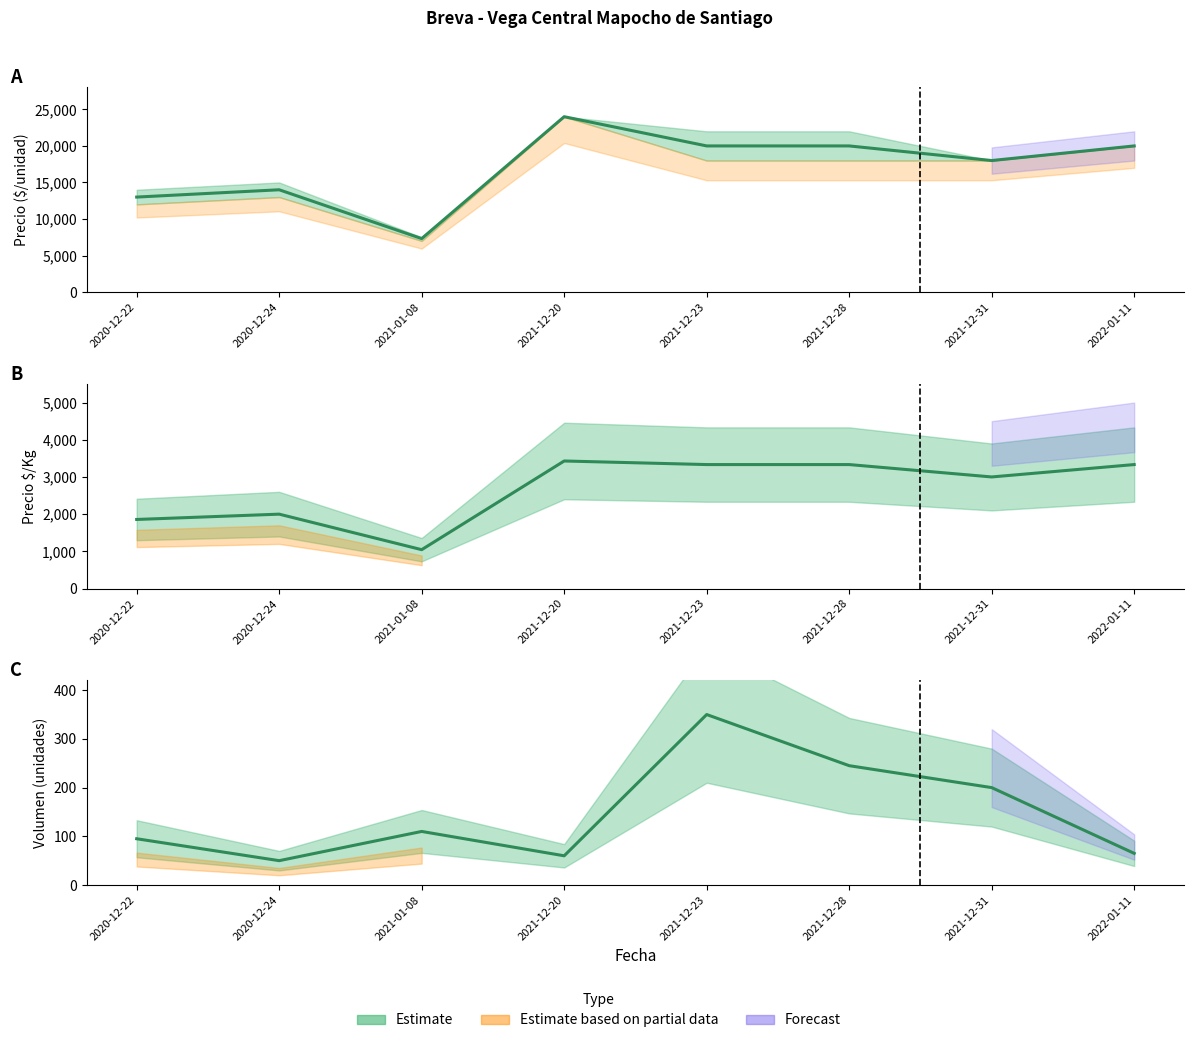

Does the chart display data point markers on the line(s)?

No